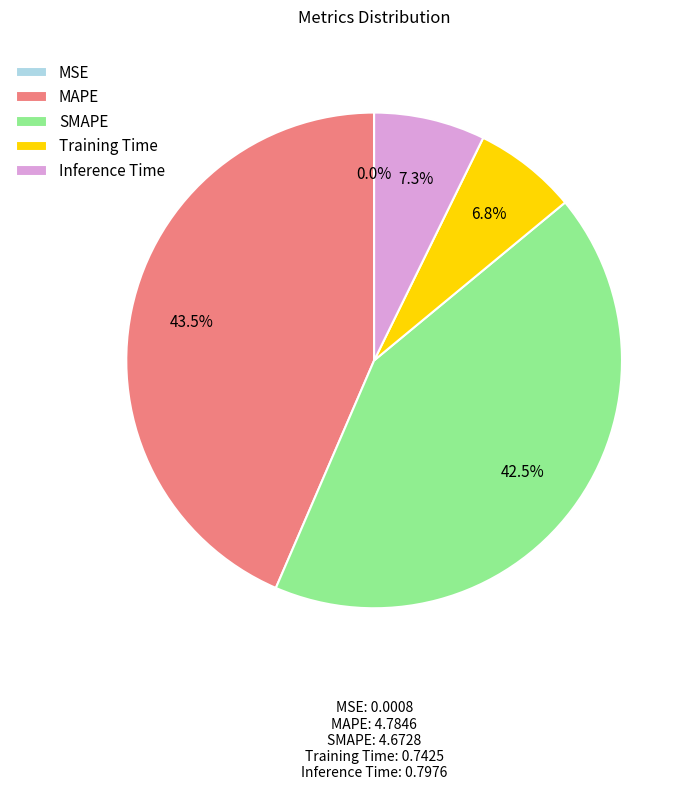

To the nearest percent, what is the difference between the SMAPE and MAPE slice percentages?

1%